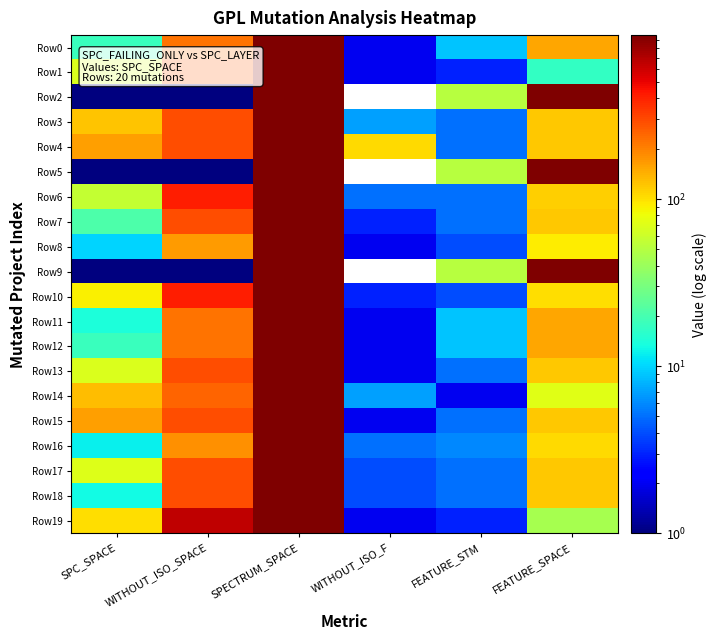

What is the average value of the Row15 series?

255.7